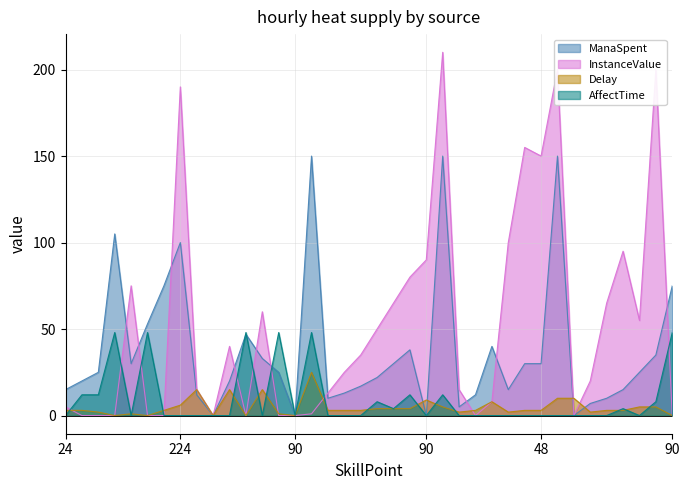

What are all the series names shown in the legend?

ManaSpent, InstanceValue, Delay, AffectTime